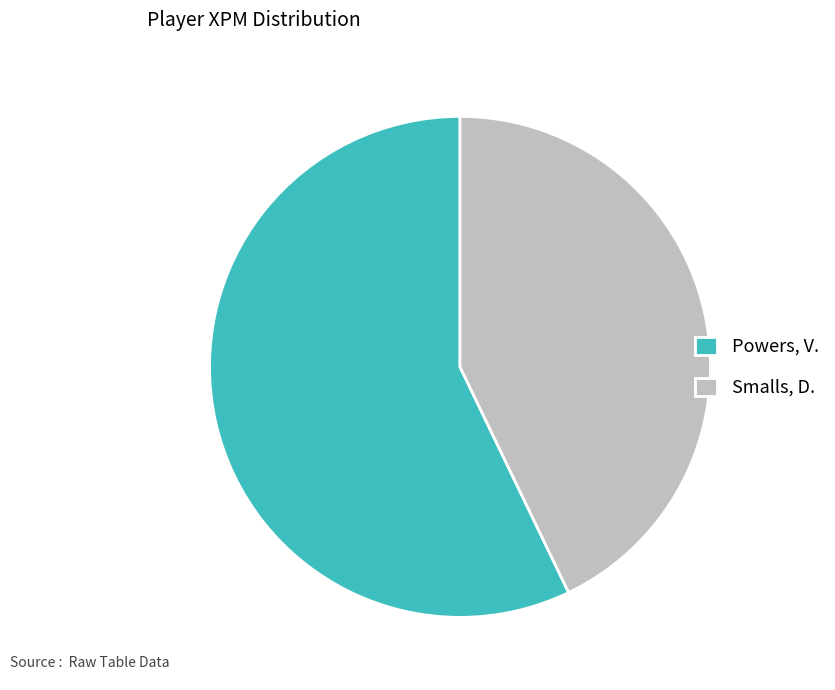

What is the ratio of the value at Powers, V. to the value at Smalls, D.?

1.3